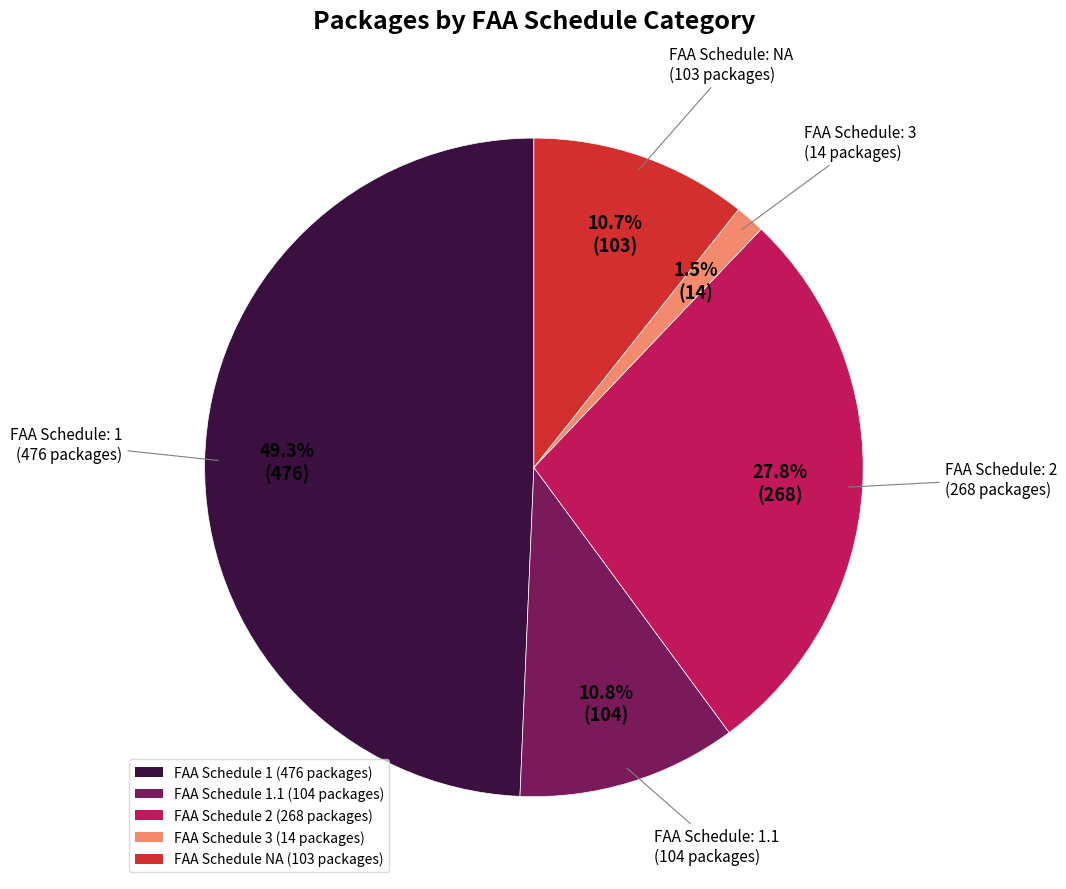

What portion of the pie excludes FAA Schedule 1 (476 packages)?

50.7%